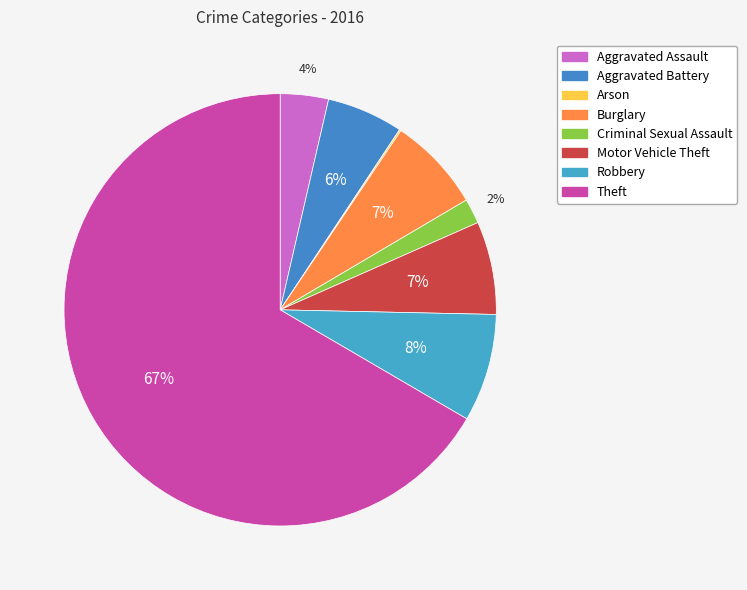

Is Theft the majority of the pie?

Yes